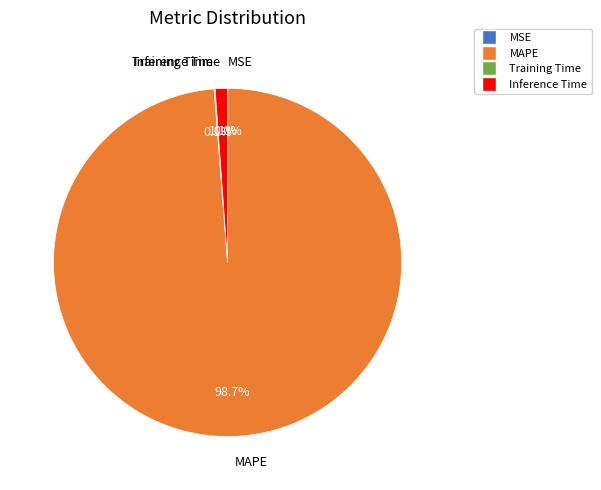

What is the largest slice in the pie chart?

MAPE